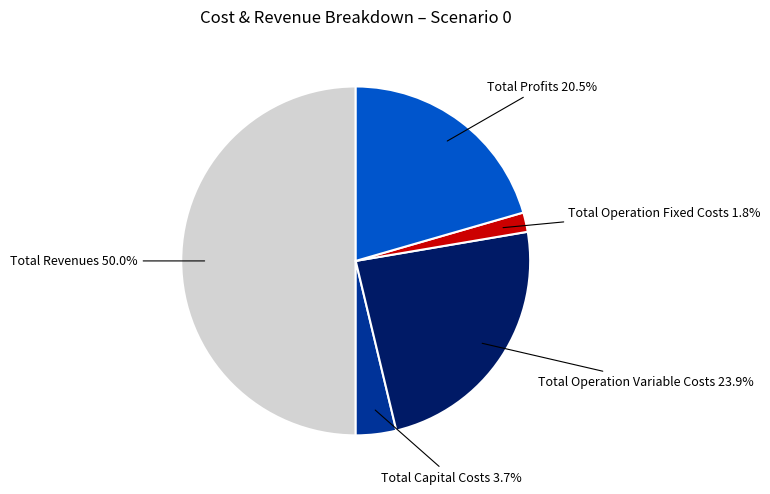

To the nearest percent, what is the difference between the largest and smallest slice percentages?

48%